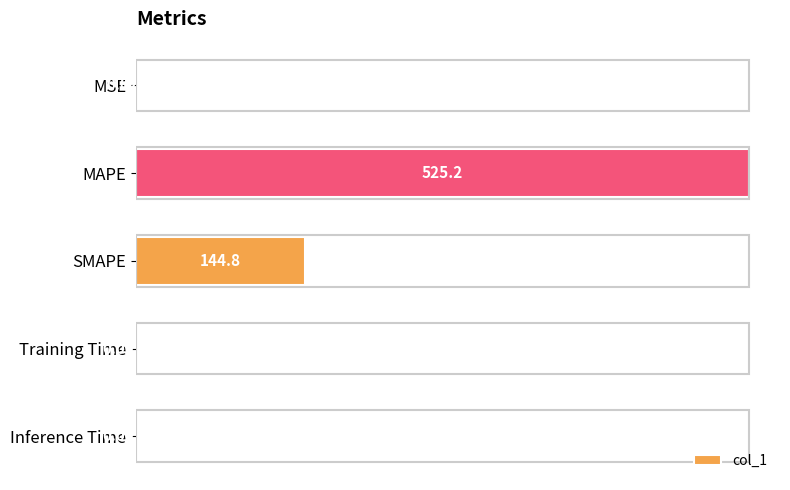

At which category does the chart reach its peak across all series?

MAPE